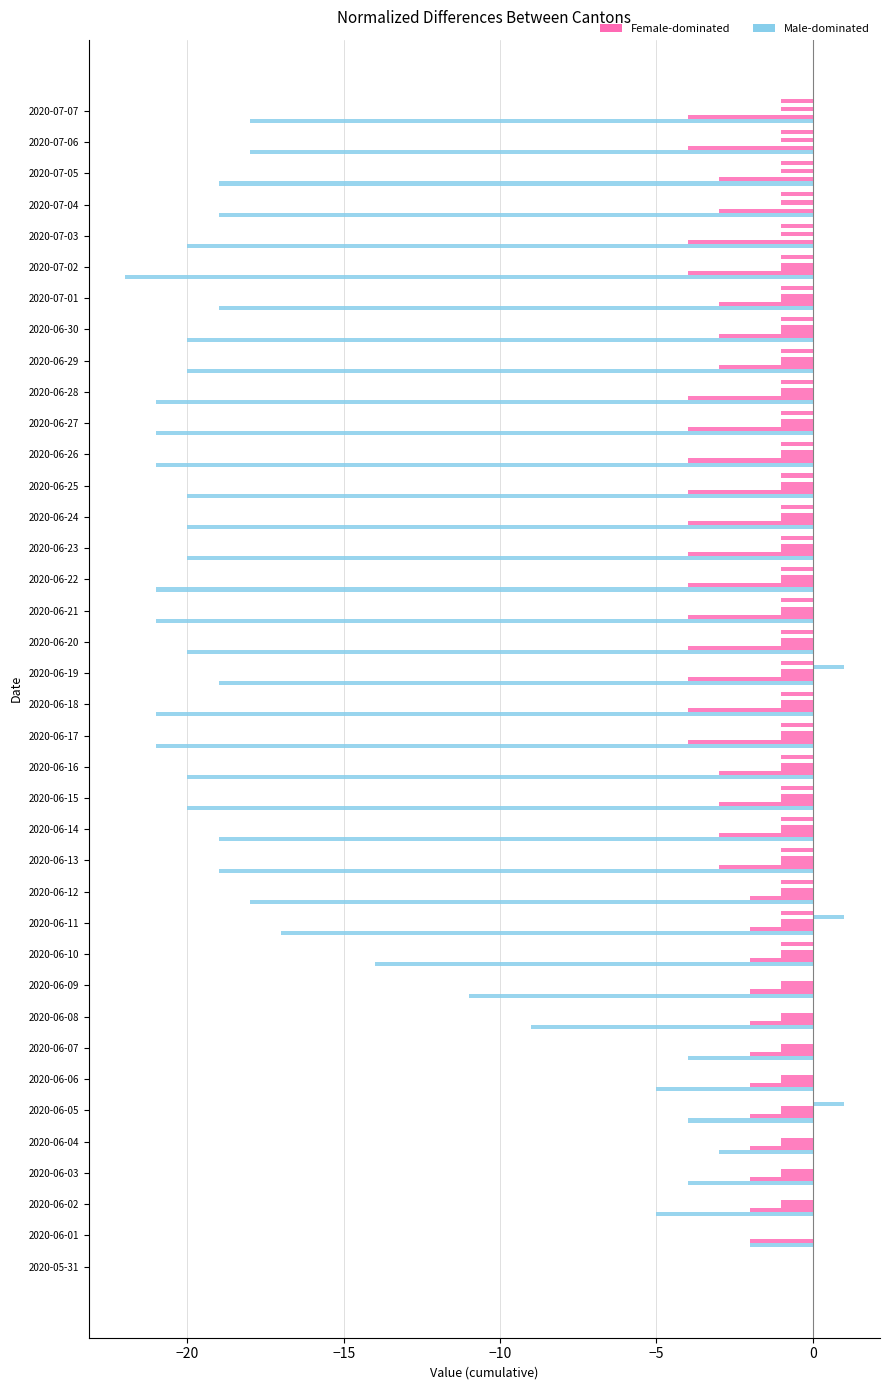

What is the smallest value displayed?

-22